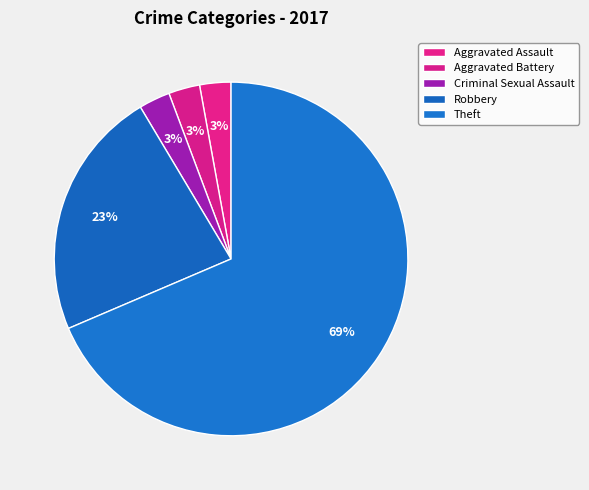

To the nearest percent, what portion does Aggravated Battery represent?

3%